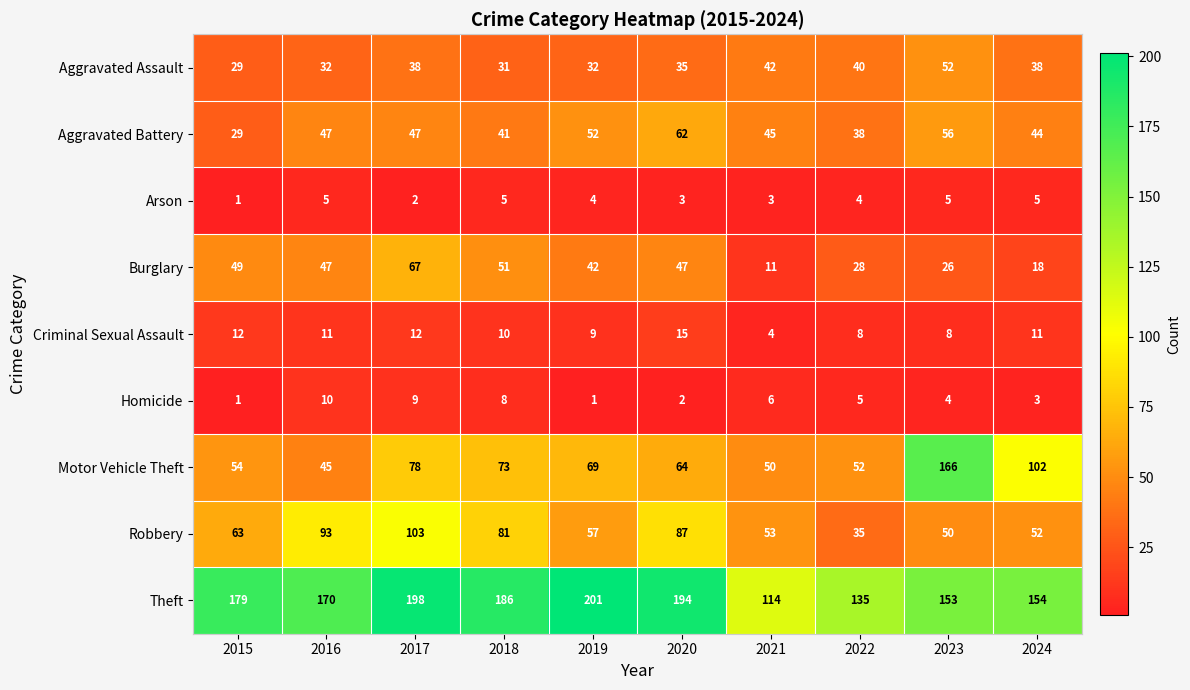

What is the difference between the second highest and second lowest values in the Criminal Sexual Assault series?

4